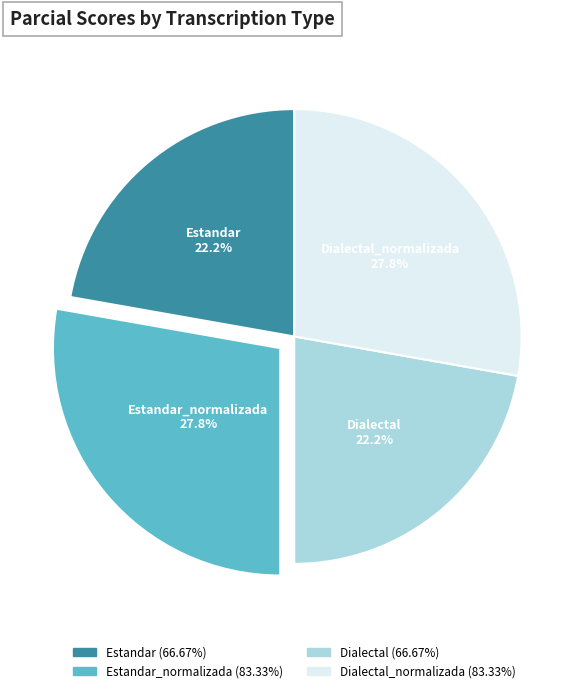

What is the ratio of the value at Dialectal_normalizada to the value at Estandar_normalizada?

1.0